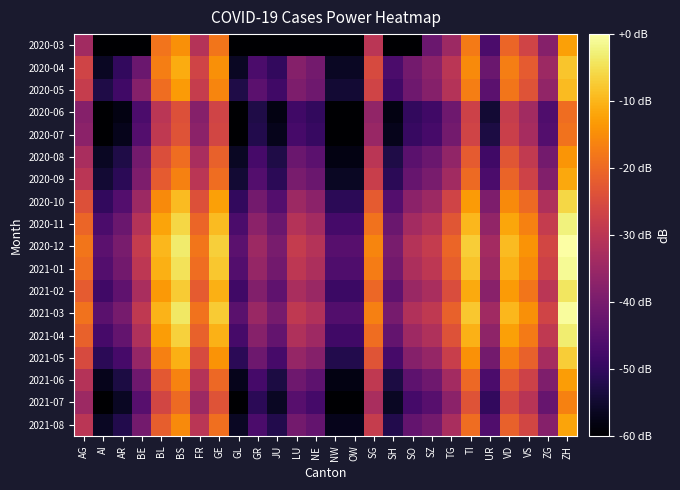

Which series changed the most between JU and ZH?

2020-03